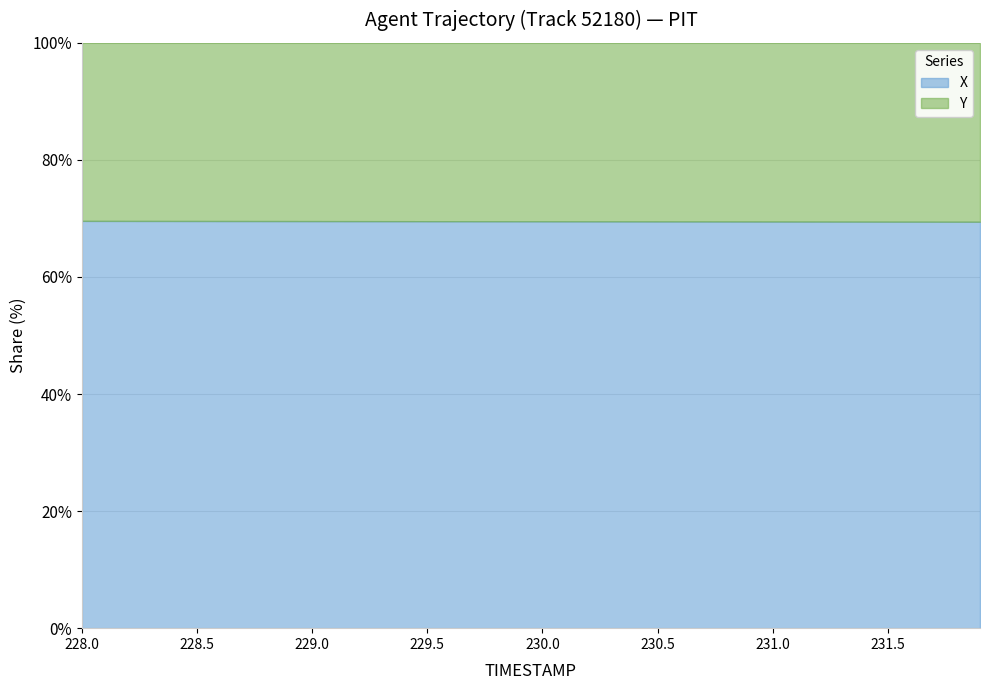

True or false: Y has a value of 1183.8 at 228.5.

True